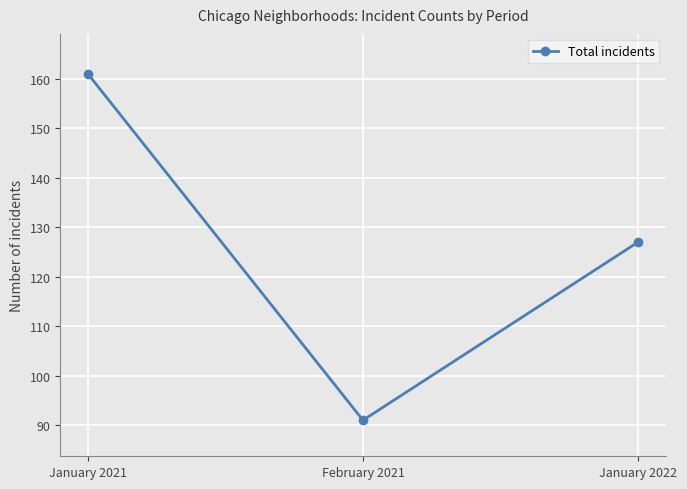

Does the chart have visible grid lines?

Yes